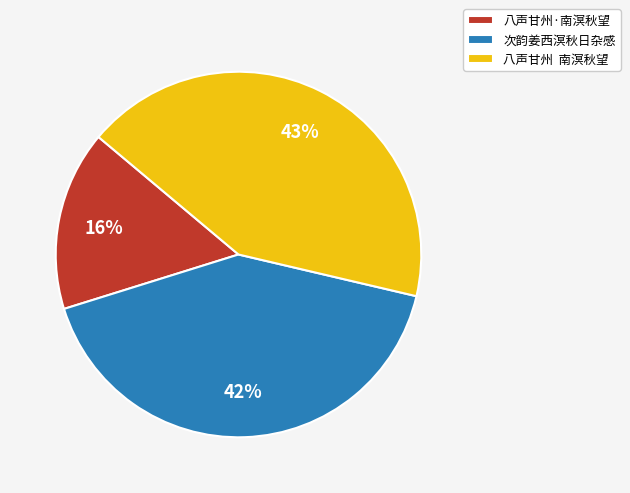

Which has a higher value, 八声甘州·南溟秋望 or 次韵姜西溟秋日杂感?

次韵姜西溟秋日杂感